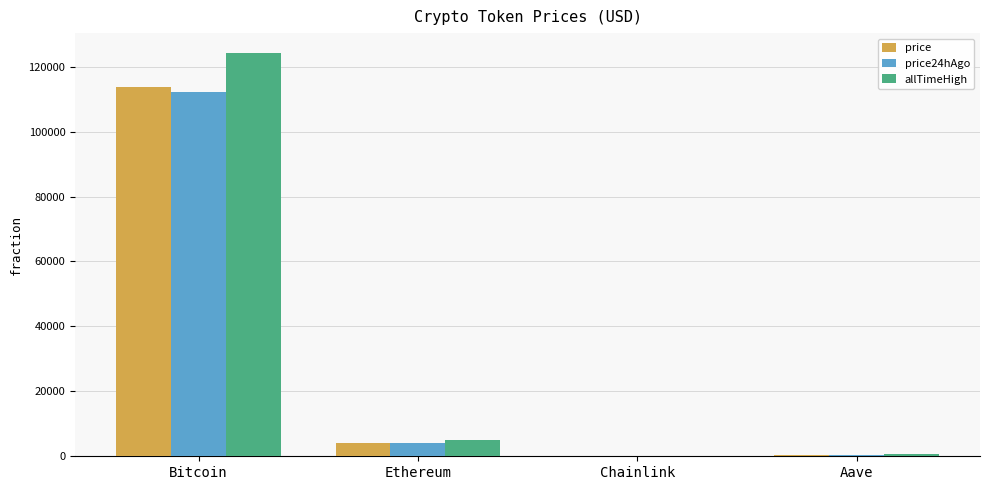

True or false: price24hAgo has a value of 112231.0 at Bitcoin.

True